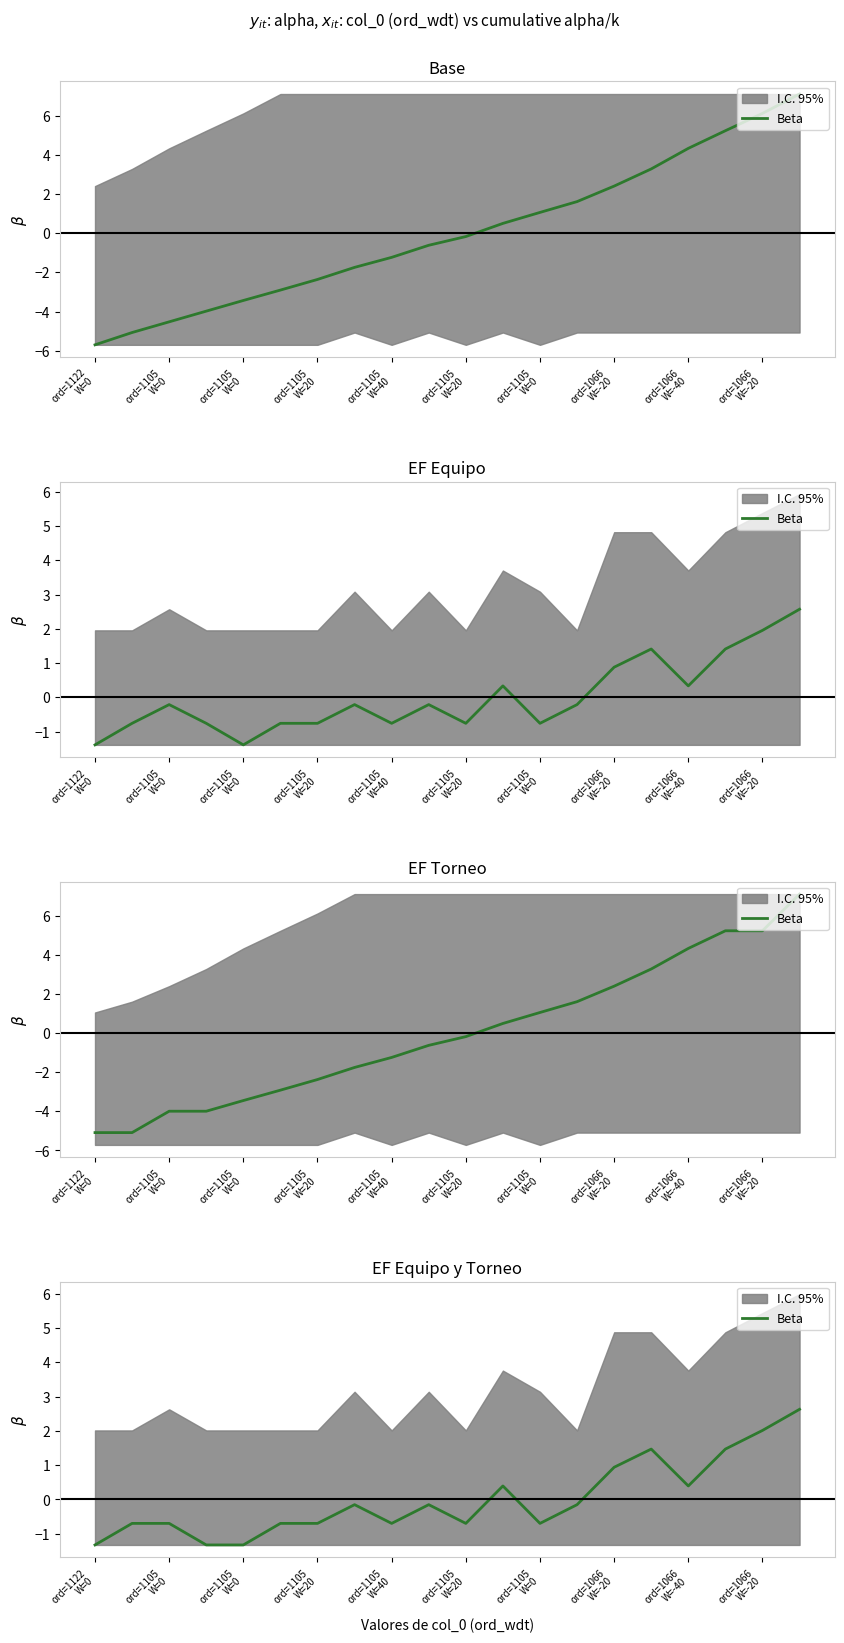

Where does the data first go above 0?

11